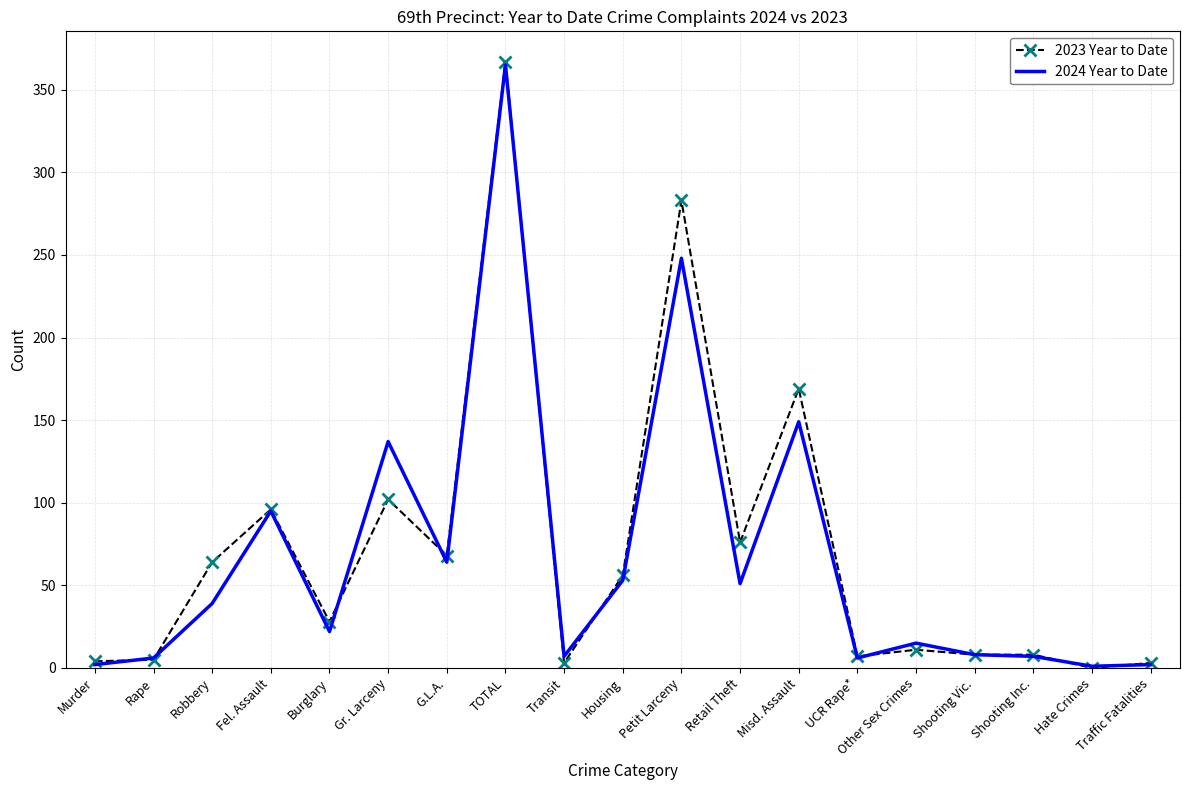

Is the value of 2023 Year to Date at TOTAL greater than the value of 2024 Year to Date at Shooting Vic.?

Yes